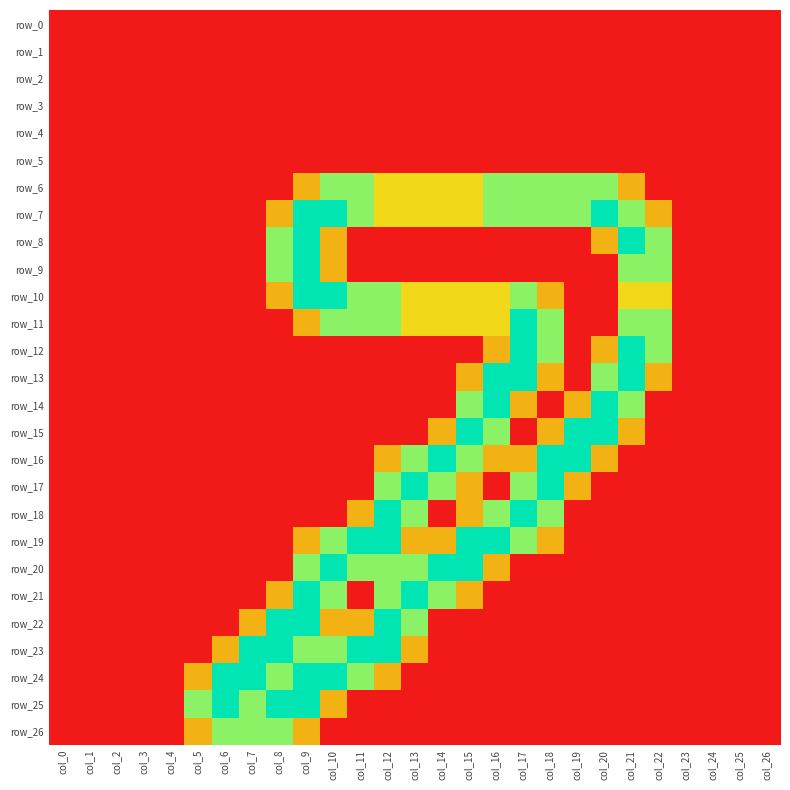

Between col_17 and col_21, which is larger?

col_17